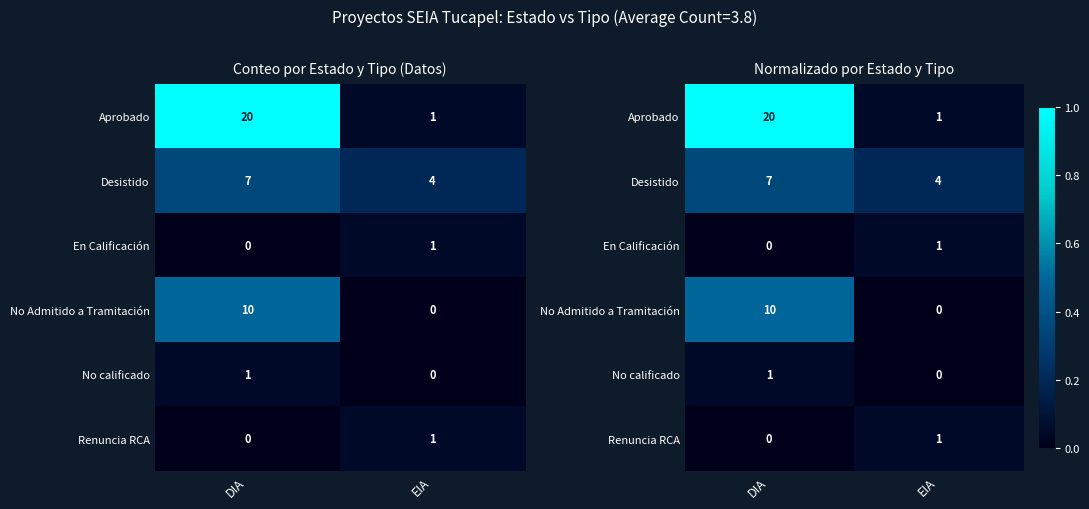

True or false: Desistido has a value of 0.5 at DIA.

False